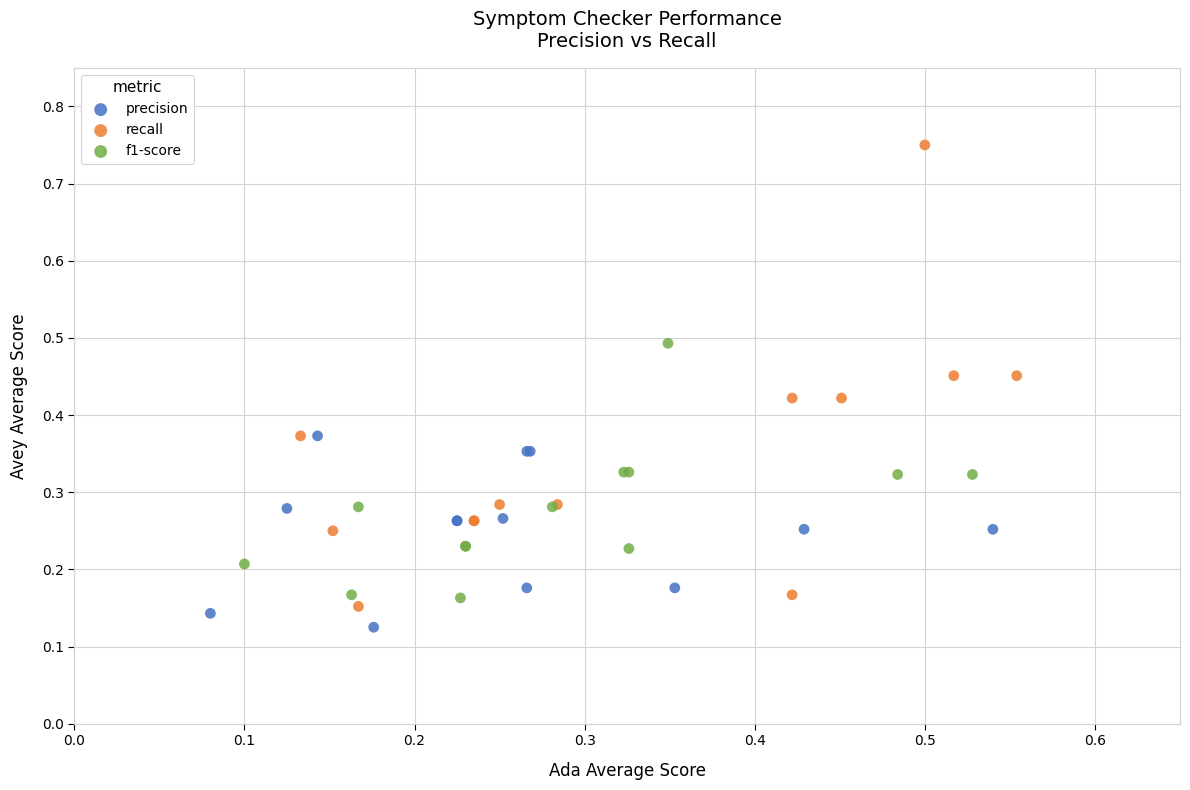

Which series contains the highest Y value?

recall